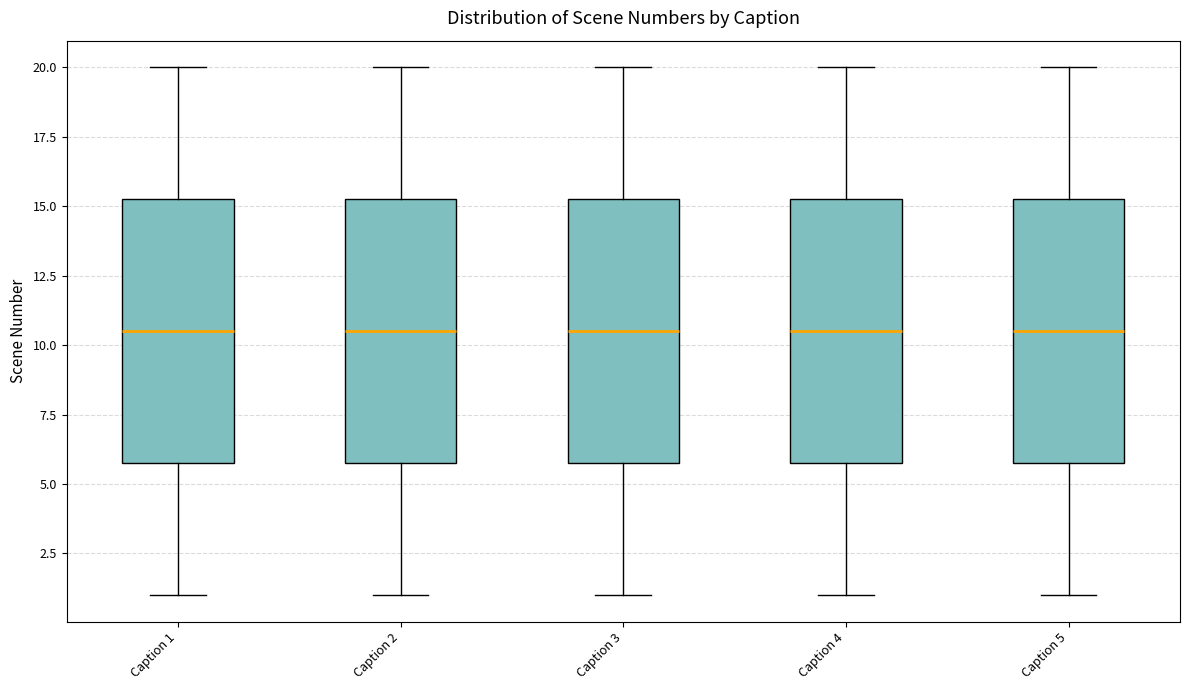

Reading left to right, transcribe this box plot: for each box, give where its median line is, the range the box spans, and where its two whiskers end, as read against the y-axis. The values are not printed on the chart, so give them approximately, as read against the axis.

Caption 1: median 10.5, box 6.0 to 15.5, whiskers 1.0 to 20.0
Caption 2: median 10.5, box 6.0 to 15.5, whiskers 1.0 to 20.0
Caption 3: median 10.5, box 6.0 to 15.5, whiskers 1.0 to 20.0
Caption 4: median 10.5, box 6.0 to 15.5, whiskers 1.0 to 20.0
Caption 5: median 10.5, box 6.0 to 15.5, whiskers 1.0 to 20.0